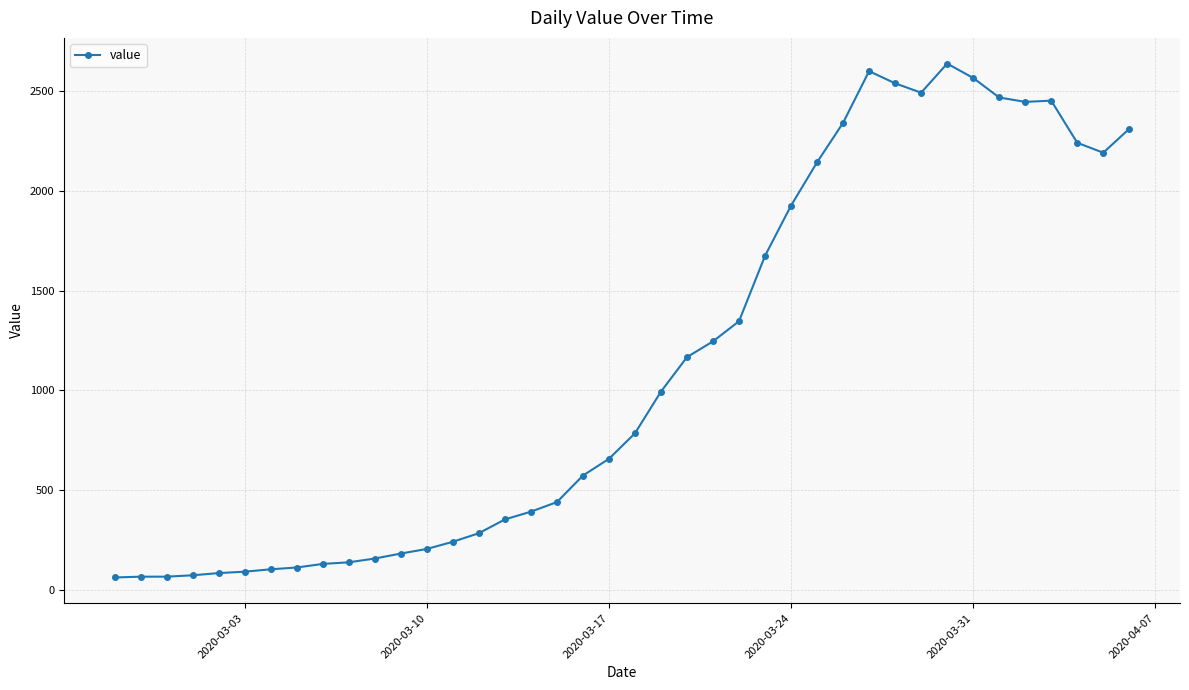

What is the value of the 27th point from the left?

1926